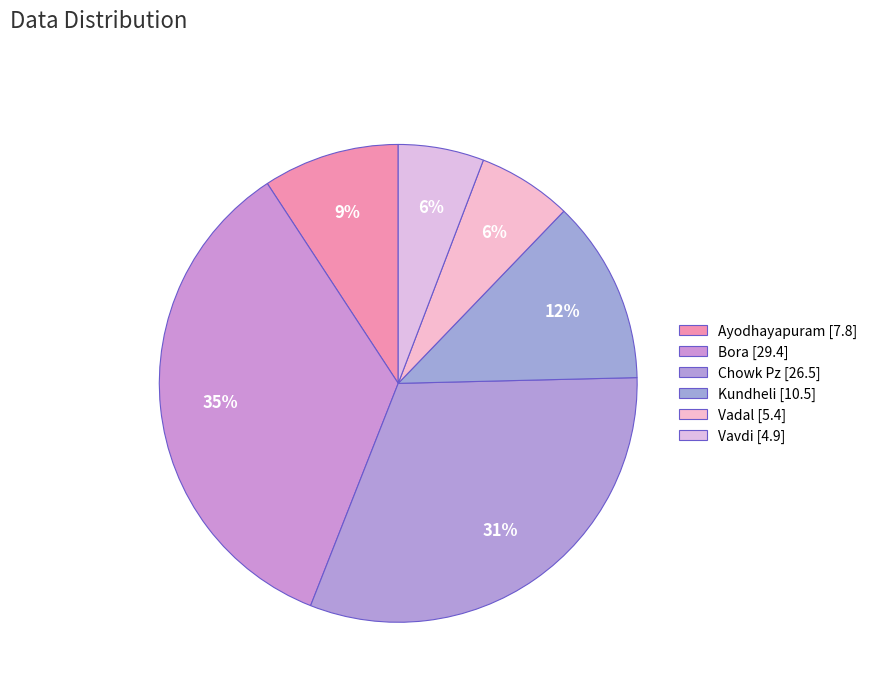

How many slices are in this pie chart?

6